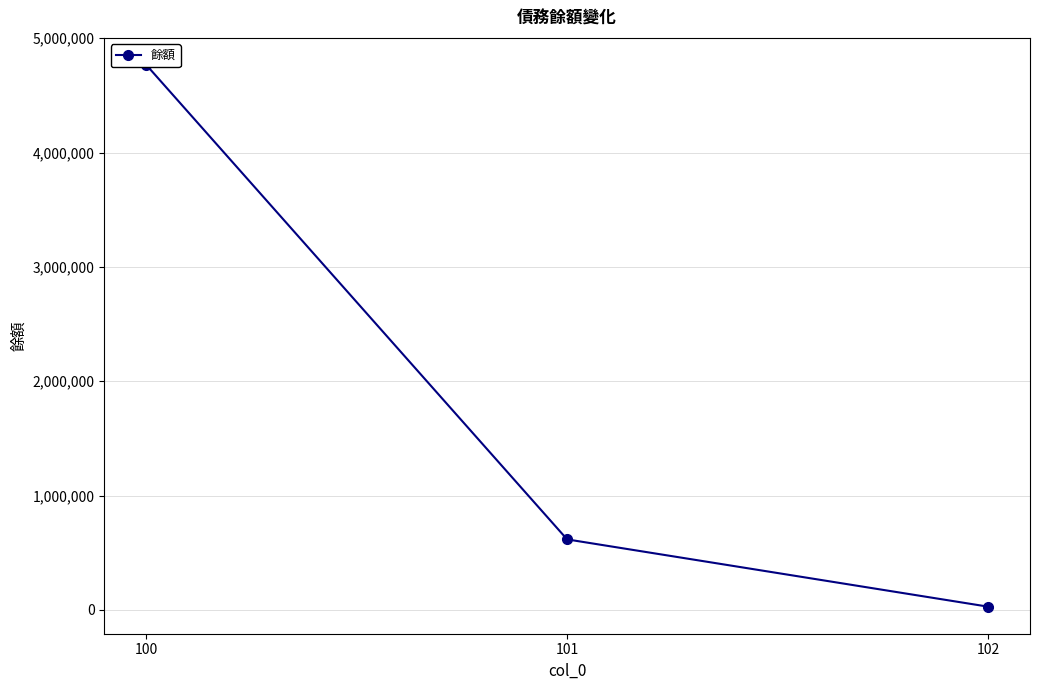

What is the value of the 2nd point from the left?

616200